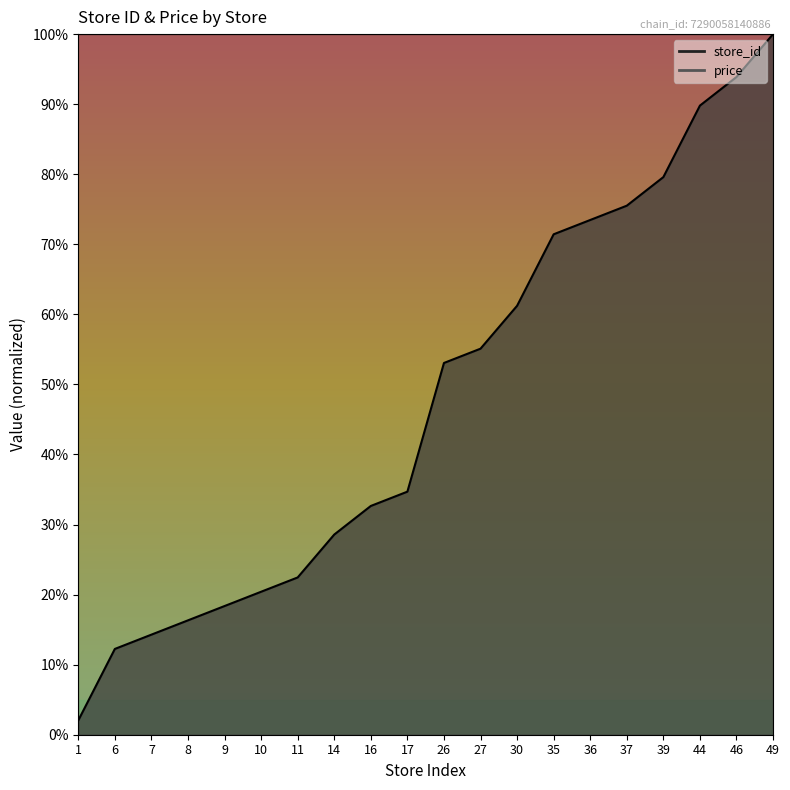

Read the value at 16.

32.7